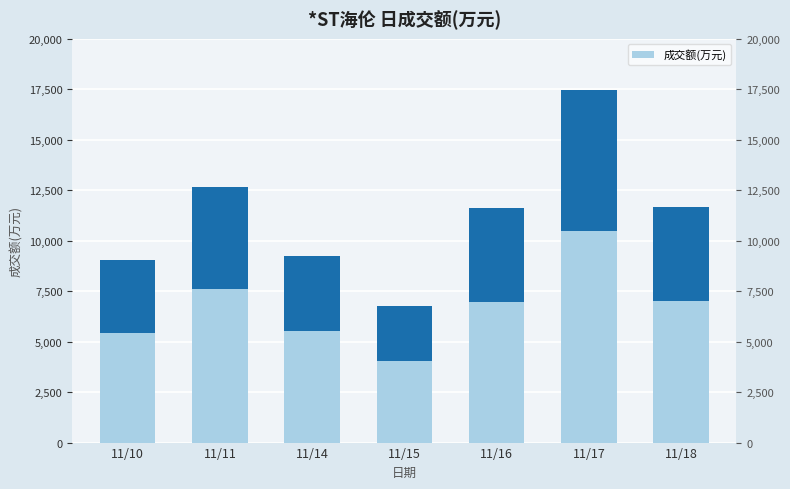

What is the difference between the values at 11/17 and 11/14?

8231